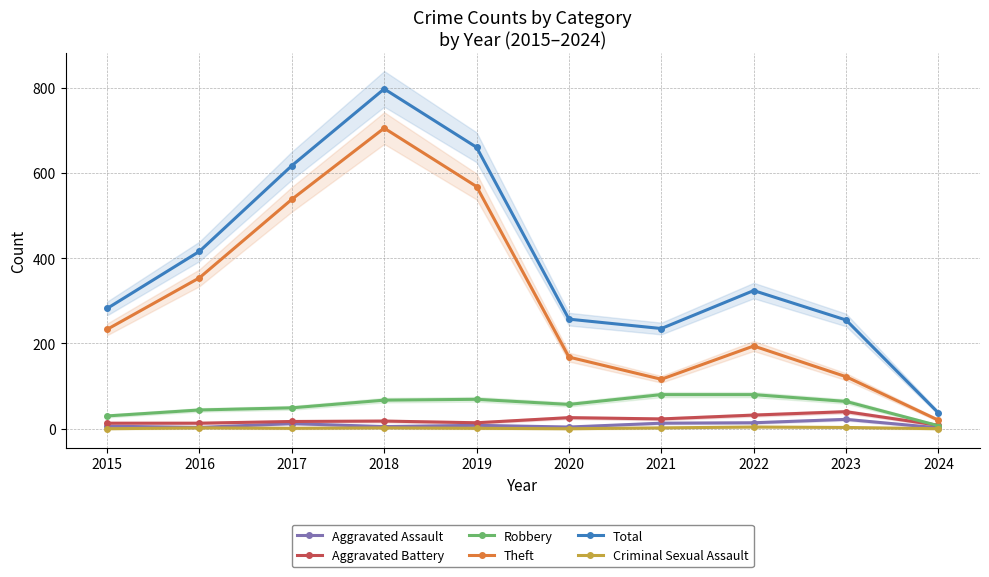

How many lines are shown in the chart?

6